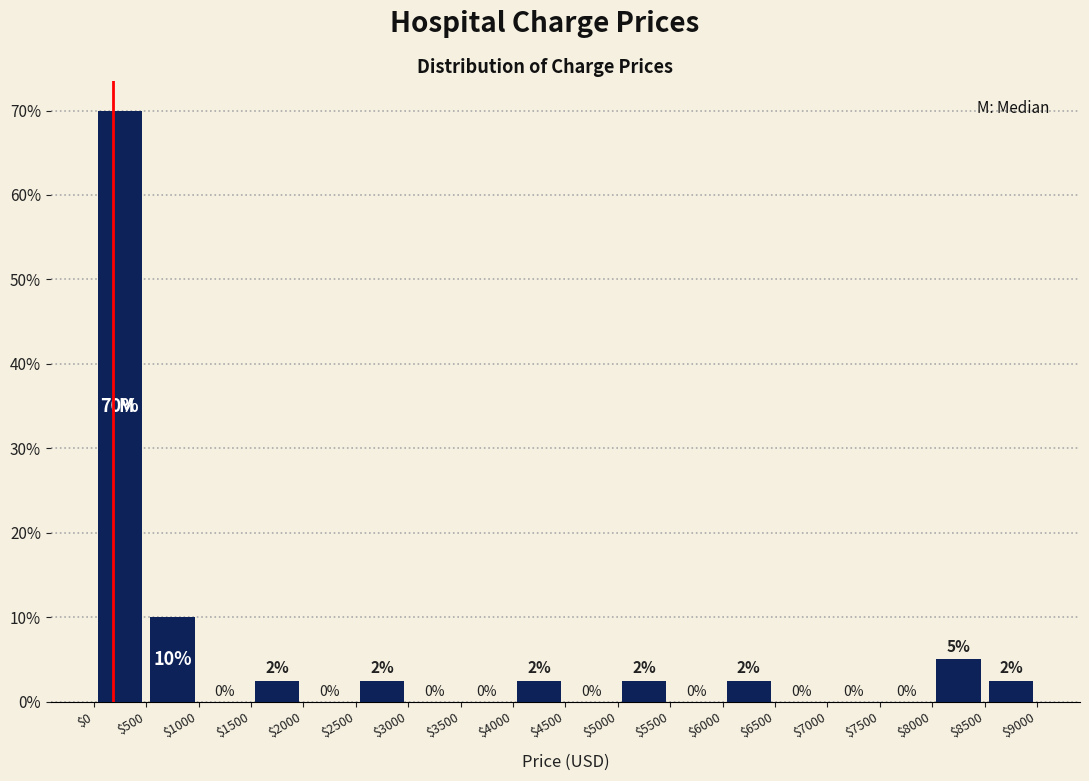

Which range on the x-axis has the tallest bar?

$0 to $500